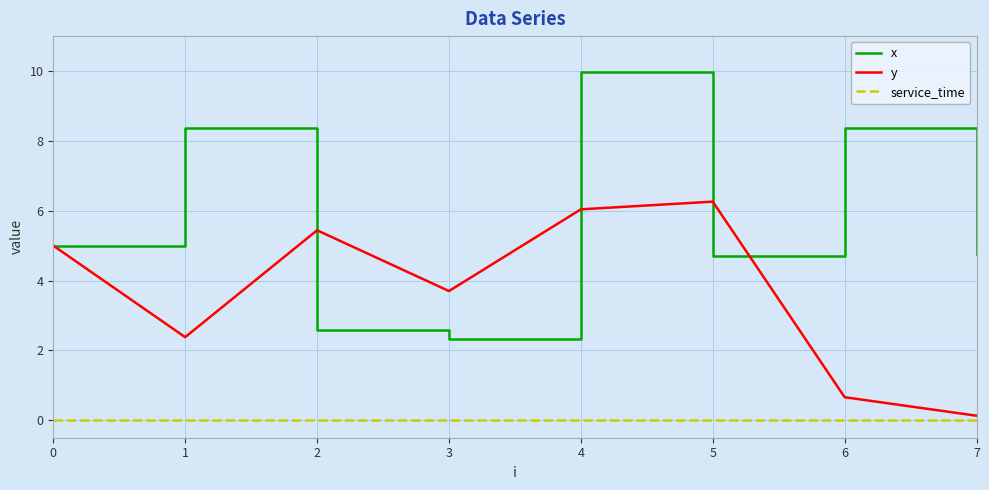

What is the lowest value of the y series?

0.1